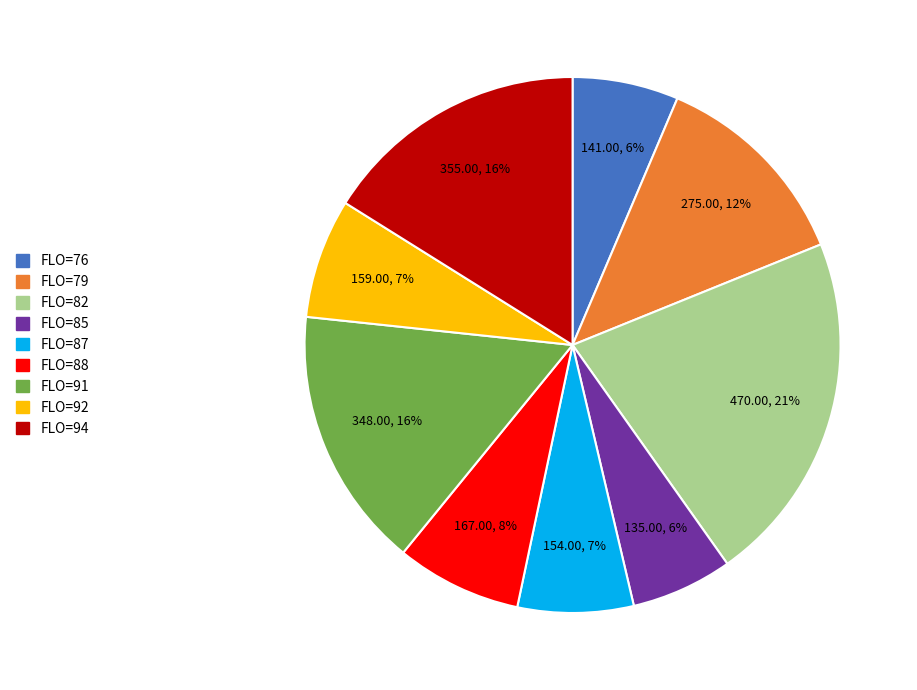

To the nearest percent, what is the difference between the largest and smallest slice percentages?

15%